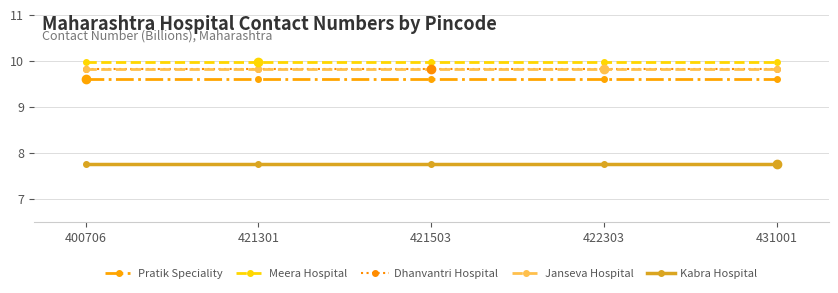

Is it true that Pratik Speciality equals 12.5 at 421503?

False